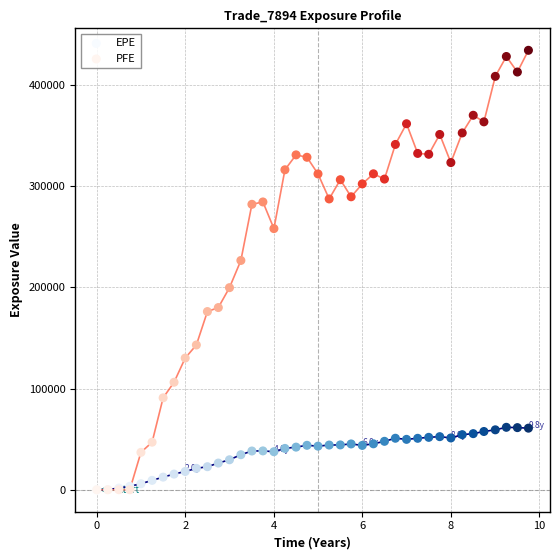

Across all series, what Y value is closest to 217075?

226530.0